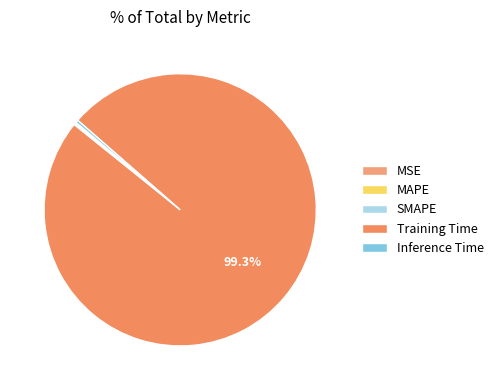

What percentage is NOT represented by Inference Time?

99.7%